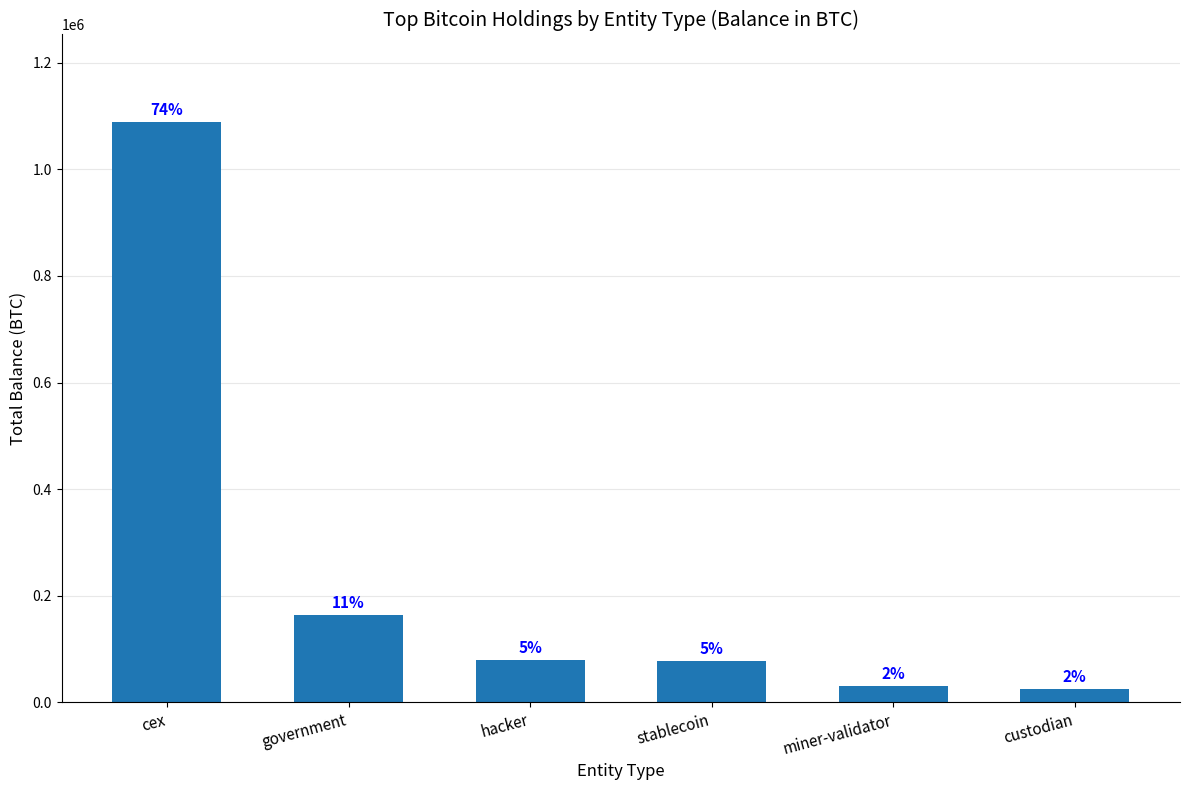

How many bars are there in total?

6